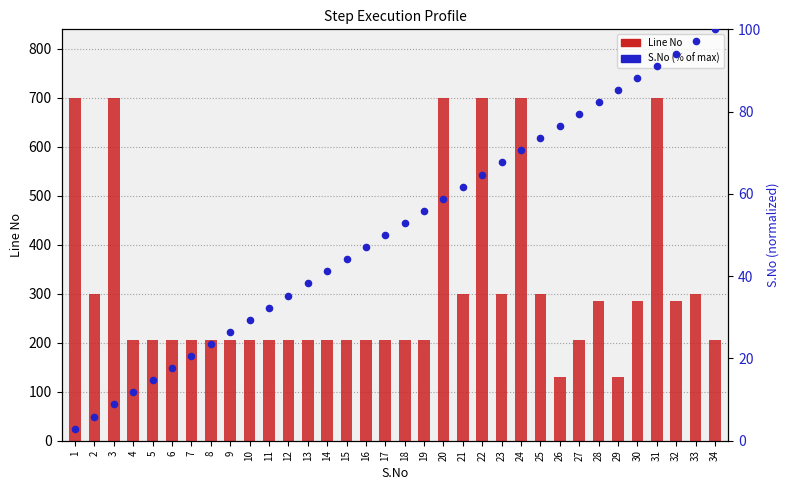

Which series has the largest total across all categories?

Line No